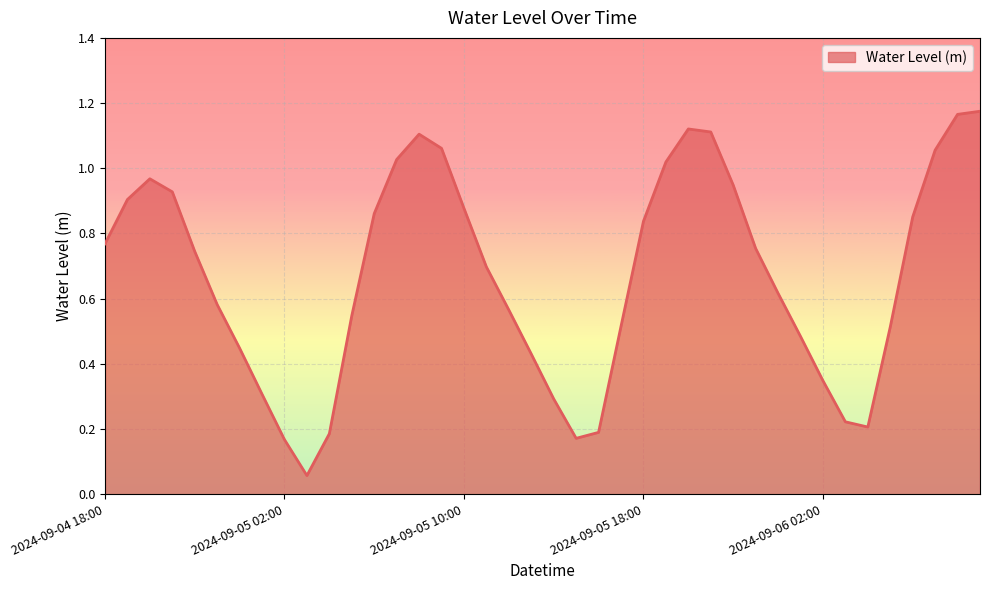

How many lines are shown in the chart?

1